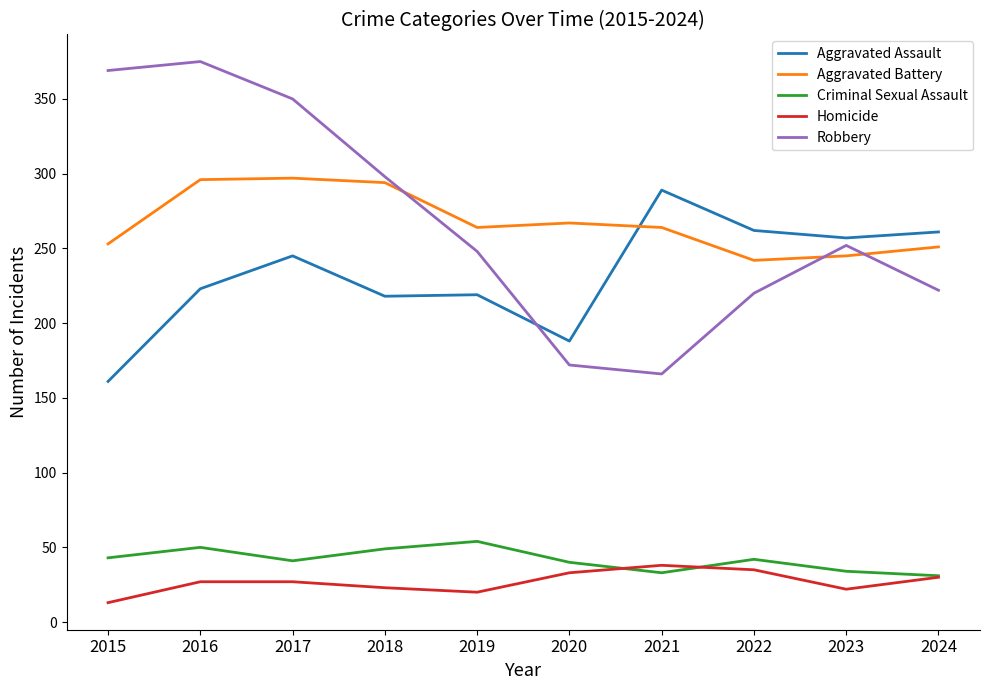

At how many categories does at least one series exceed 168?

10